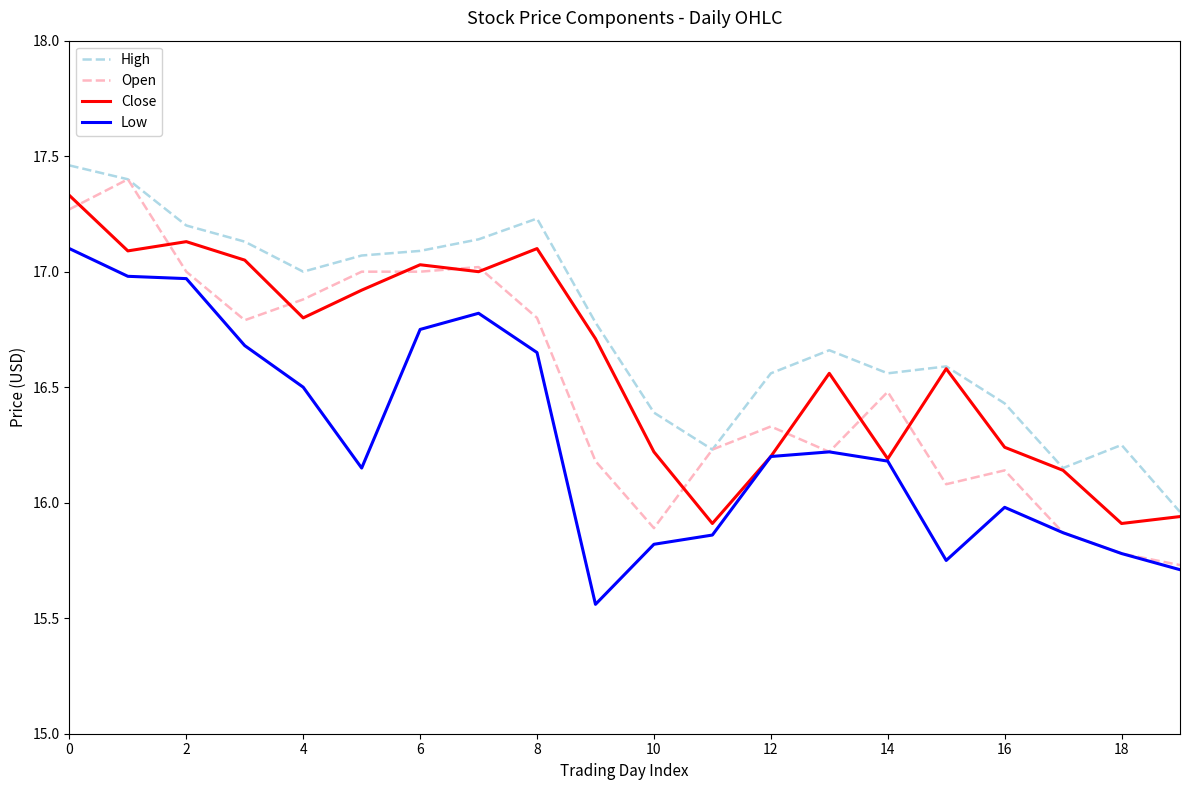

True or false: Open has more than 0 points higher than both neighbors.

True